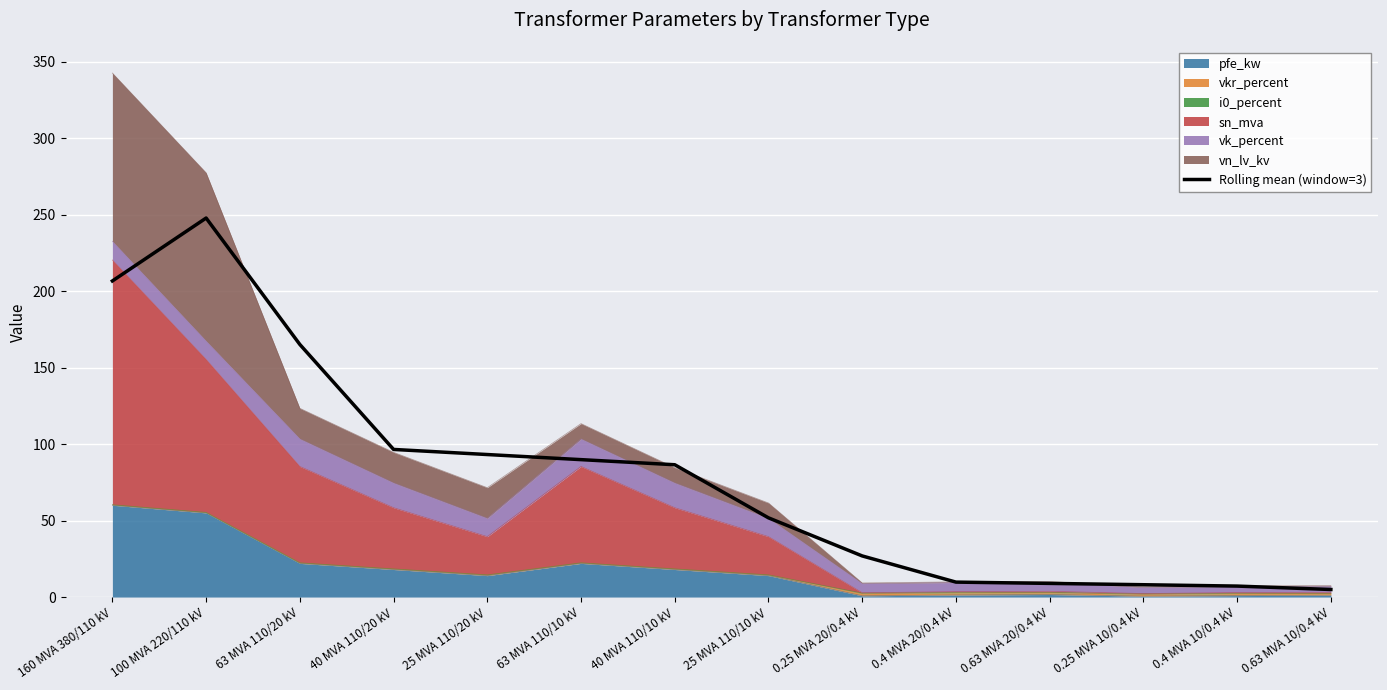

Reading left to right, extract all data points from this chart.

160 MVA 380/110 kV=206.6	100 MVA 220/110 kV=247.7	63 MVA 110/20 kV=165.1	40 MVA 110/20 kV=96.5	25 MVA 110/20 kV=93.1	63 MVA 110/10 kV=89.8	40 MVA 110/10 kV=86.5	25 MVA 110/10 kV=51.8	0.25 MVA 20/0.4 kV=26.9	0.4 MVA 20/0.4 kV=9.8	0.63 MVA 20/0.4 kV=8.9	0.25 MVA 10/0.4 kV=8.1	0.4 MVA 10/0.4 kV=7.2	0.63 MVA 10/0.4 kV=4.9